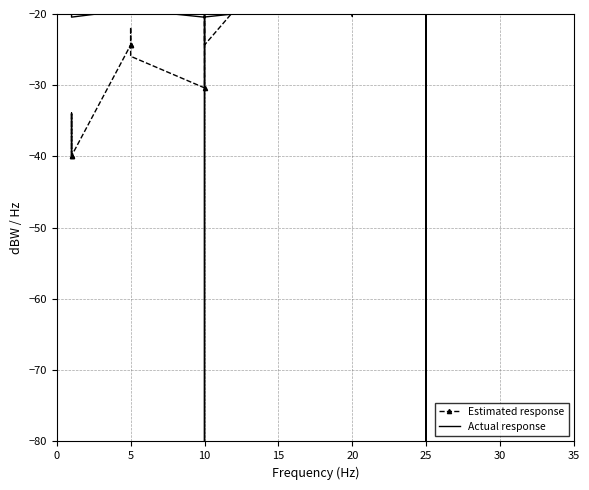

True or false: Actual response has more than 2 interior local peaks.

True